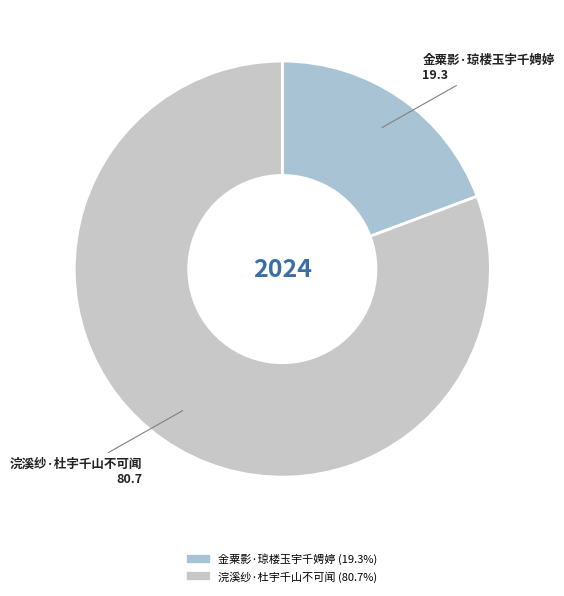

Between 浣溪纱·杜宇千山不可闻 and 金粟影·琼楼玉宇千娉婷, which is larger?

浣溪纱·杜宇千山不可闻